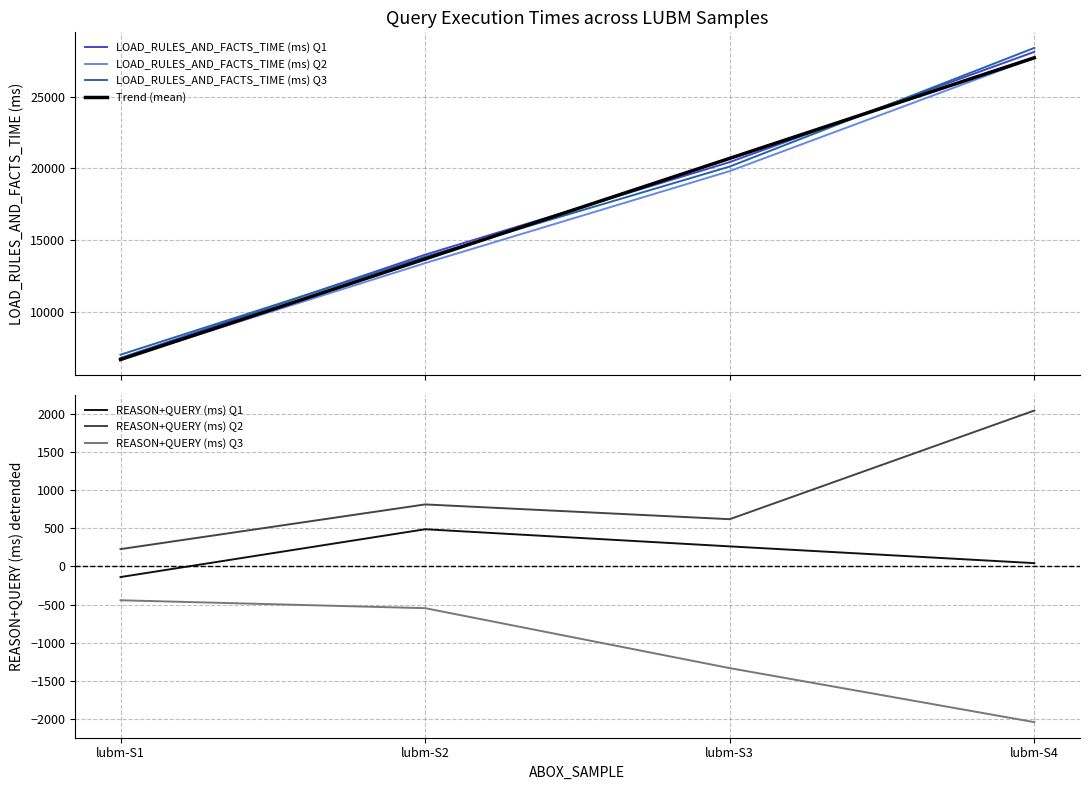

How many categories are shown in the chart?

4